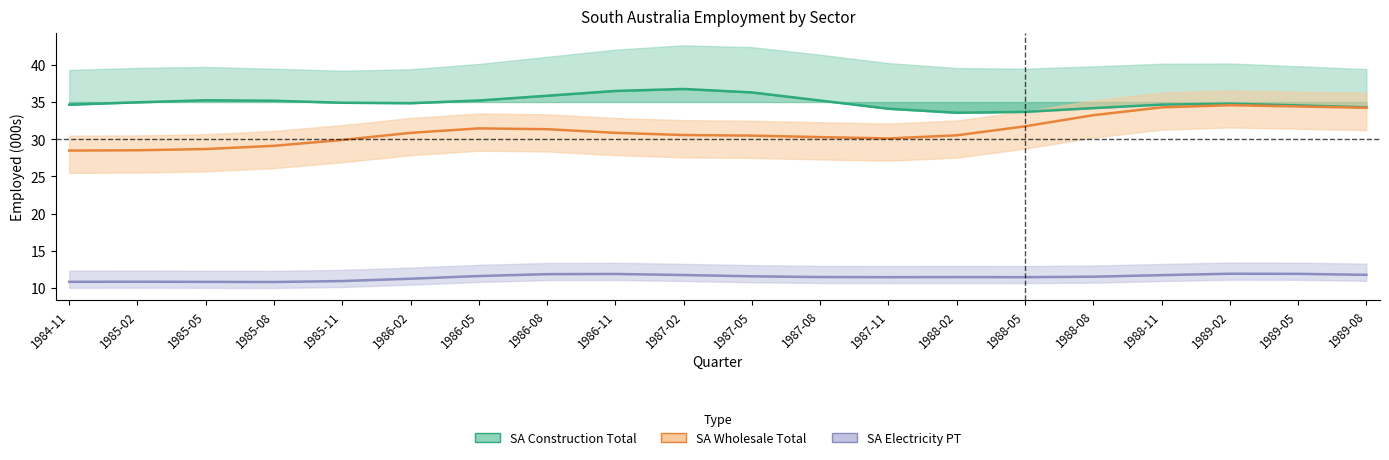

What is the label of the 3rd point from the left?

1985-05